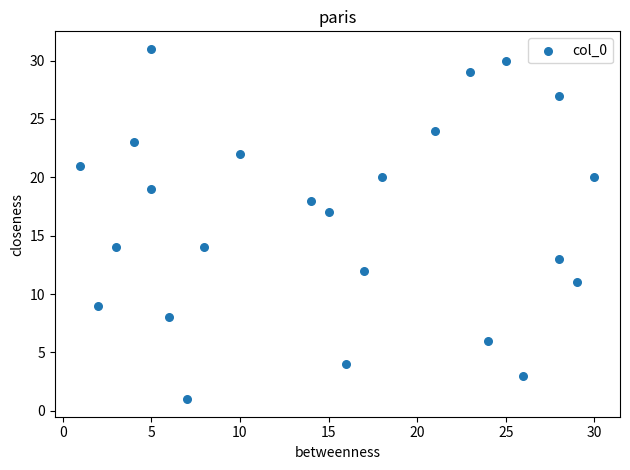

What Y value in the scatter plot is closest to 16?

17